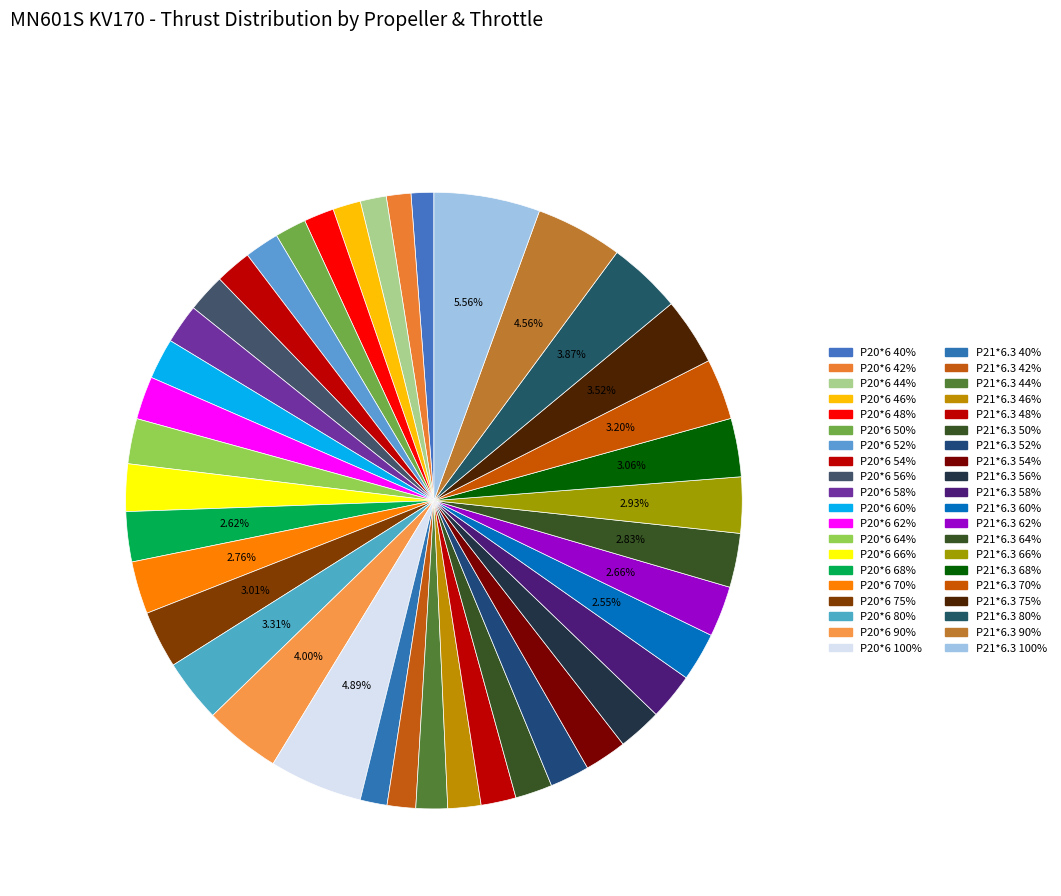

How many slices are in this pie chart?

40